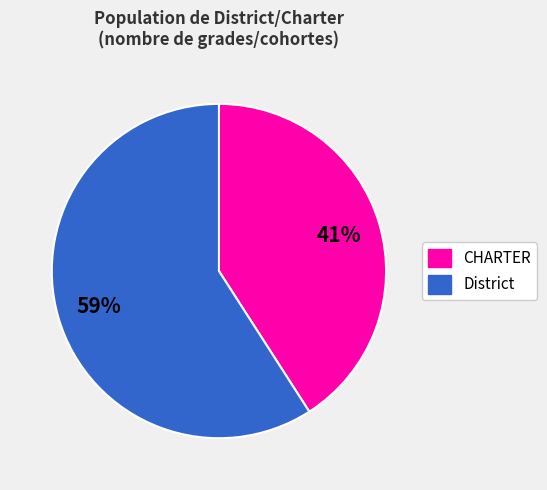

Which slice is the largest?

District